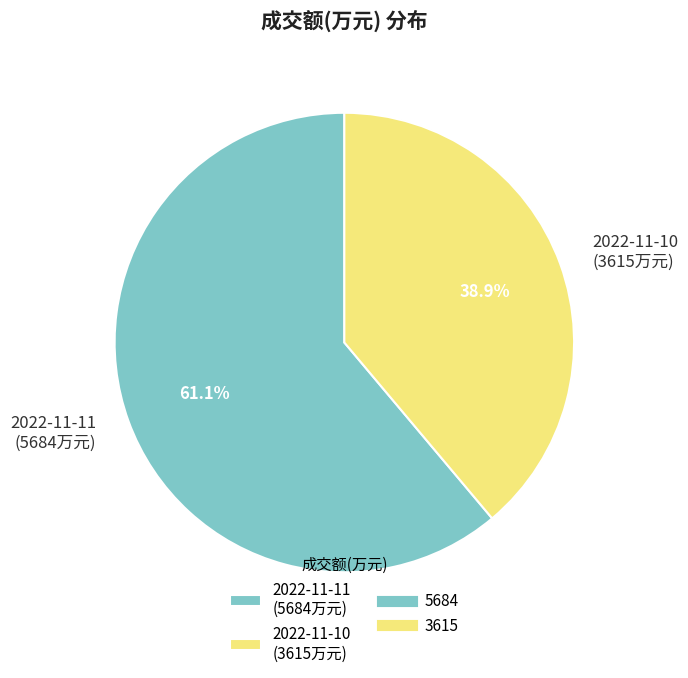

Does any single category account for the majority?

Yes